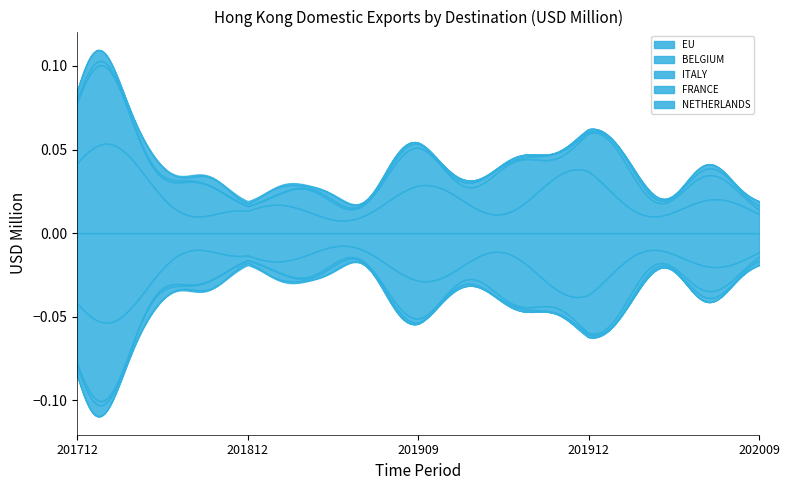

Which has a higher value, 201912 or 201909?

201912